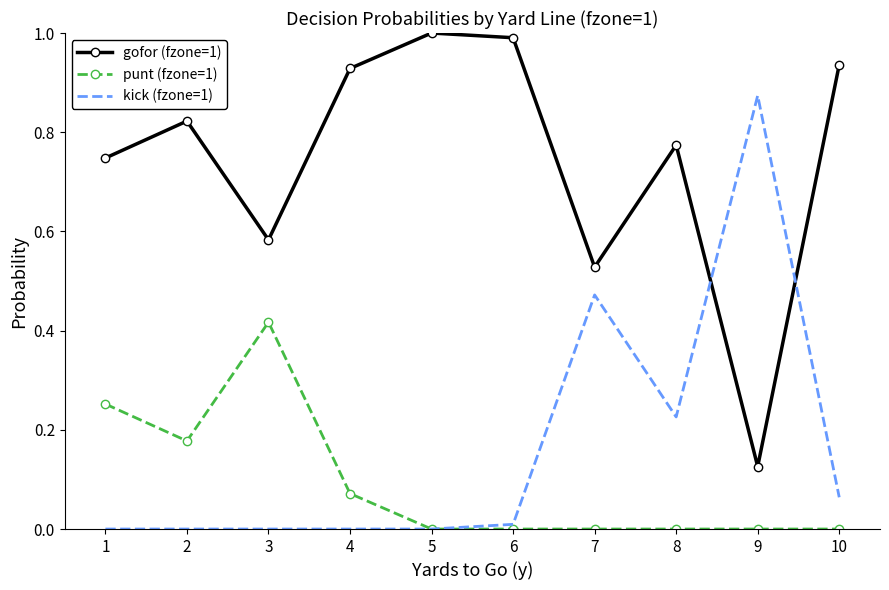

At which label is gofor (fzone=1) closest to 0?

9